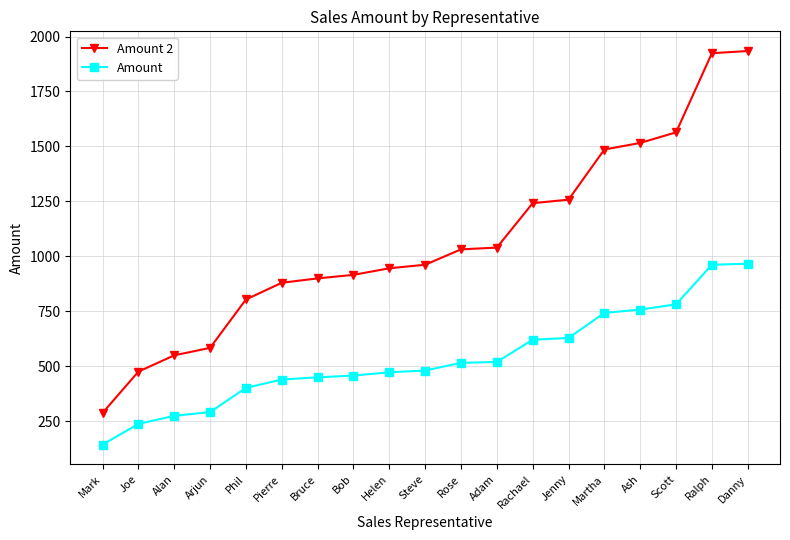

Which series has the largest total across all categories?

Amount 2